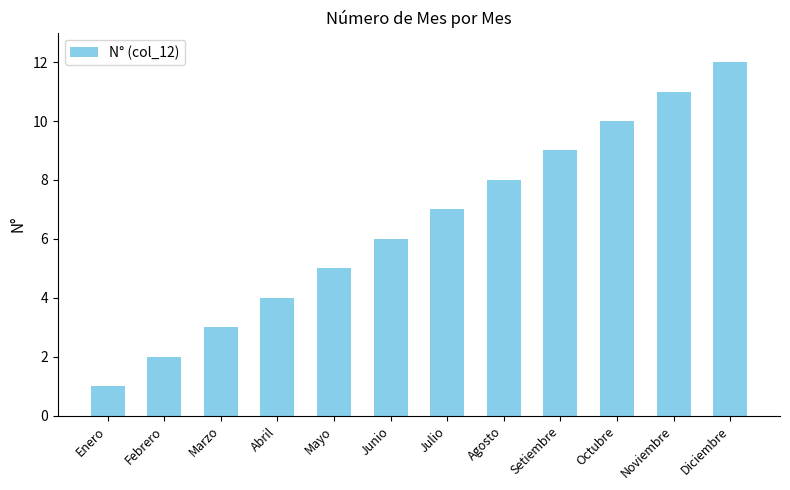

Which has a higher value, Abril or Julio?

Julio